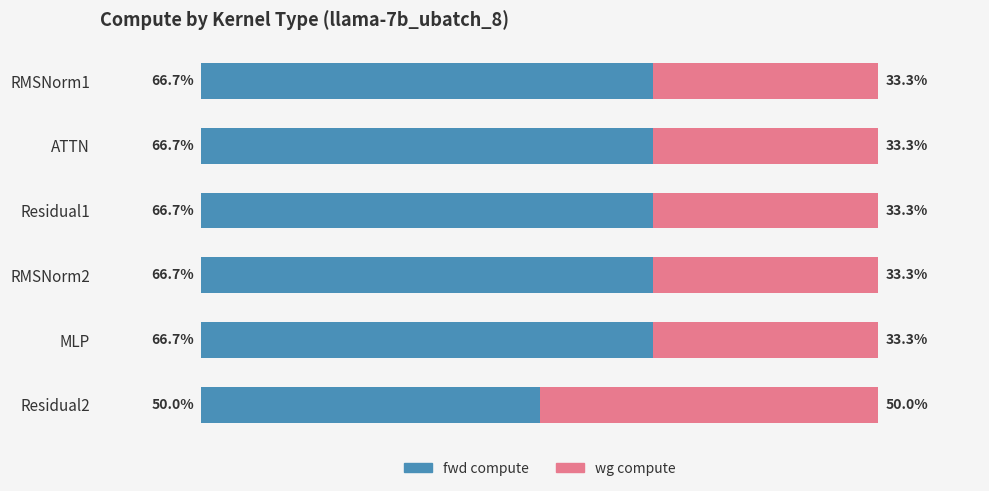

Which category has the lowest value in the fwd compute series?

Residual2